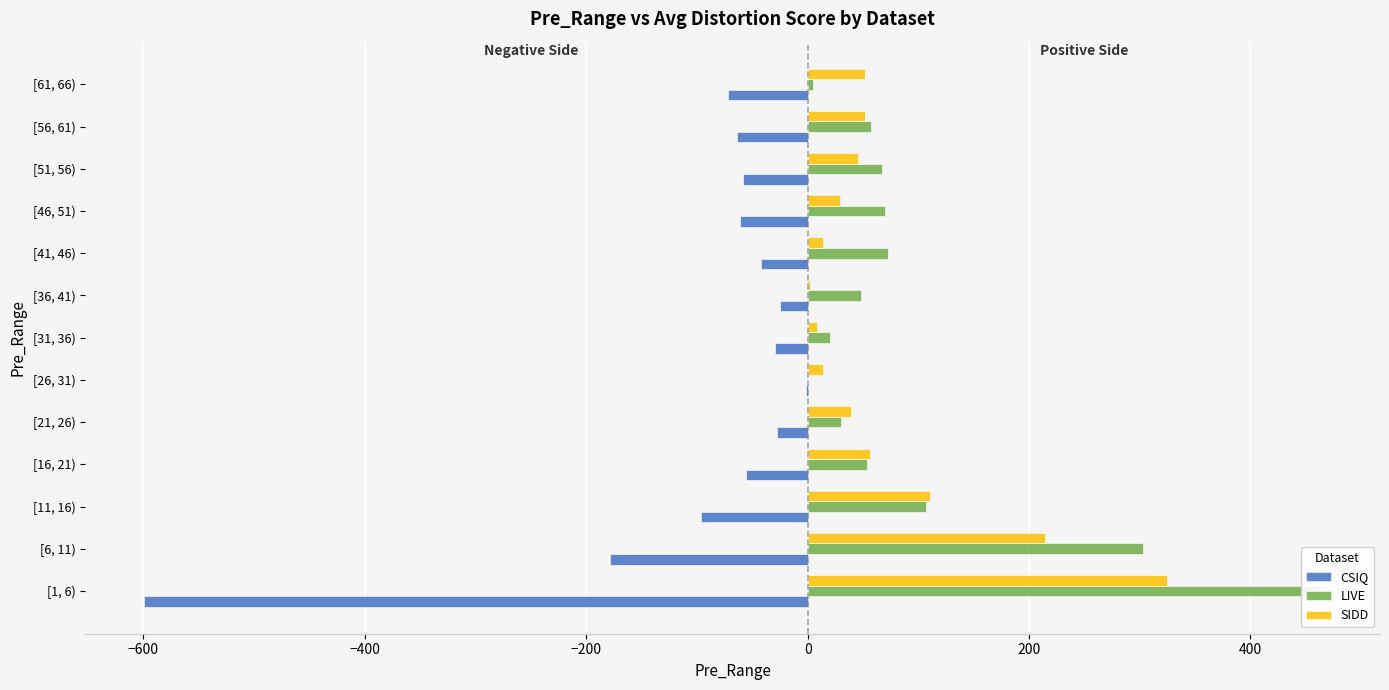

Reading left to right, what are all the values shown in this chart?

CSIQ: -599.5	-178.5	-96.3	-56.0	-27.3	-1.3	-29.1	-25.2	-42.0	-60.9	-58.5	-63.9	-72.0
LIVE: 463.8	303.0	107.0	54.0	29.9	0.7	20.3	48.2	73.0	69.9	66.8	57.1	4.6
SIDD: 325.0	214.3	110.8	56.4	39.5	13.7	8.8	2.1	14.3	28.9	45.2	51.7	51.6